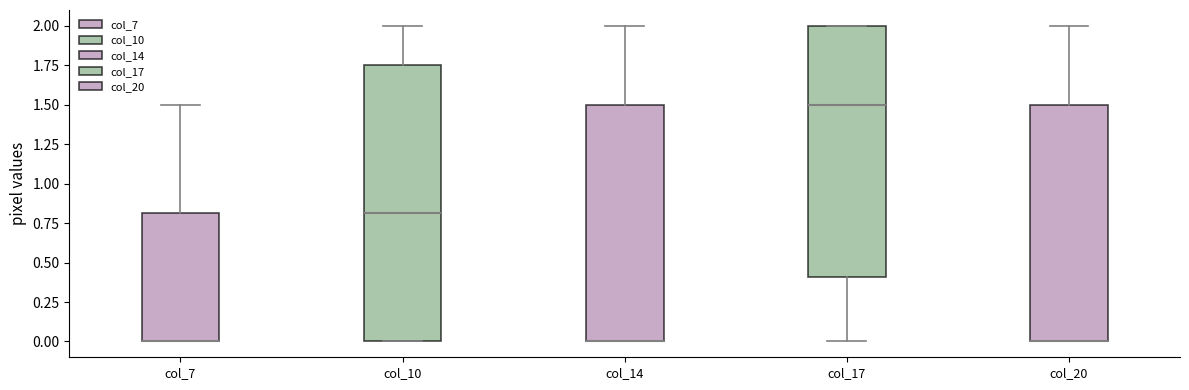

Reading left to right, read every box against the y-axis: the position of its median line, the range the box covers, and the ends of its whiskers. The values are not printed on the chart, so give them approximately, as read against the axis.

col_7: median 0.00 (drawn on the box's lower edge), box 0.00 to 0.80, whiskers 0.00 to 1.50
col_10: median 0.80, box 0.00 to 1.75, whiskers 0.00 to 2.00
col_14: median 0.00 (drawn on the box's lower edge), box 0.00 to 1.50, whiskers 0.00 to 2.00
col_17: median 1.50, box 0.40 to 2.00, whiskers 0.00 to 2.00
col_20: median 0.00 (drawn on the box's lower edge), box 0.00 to 1.50, whiskers 0.00 to 2.00